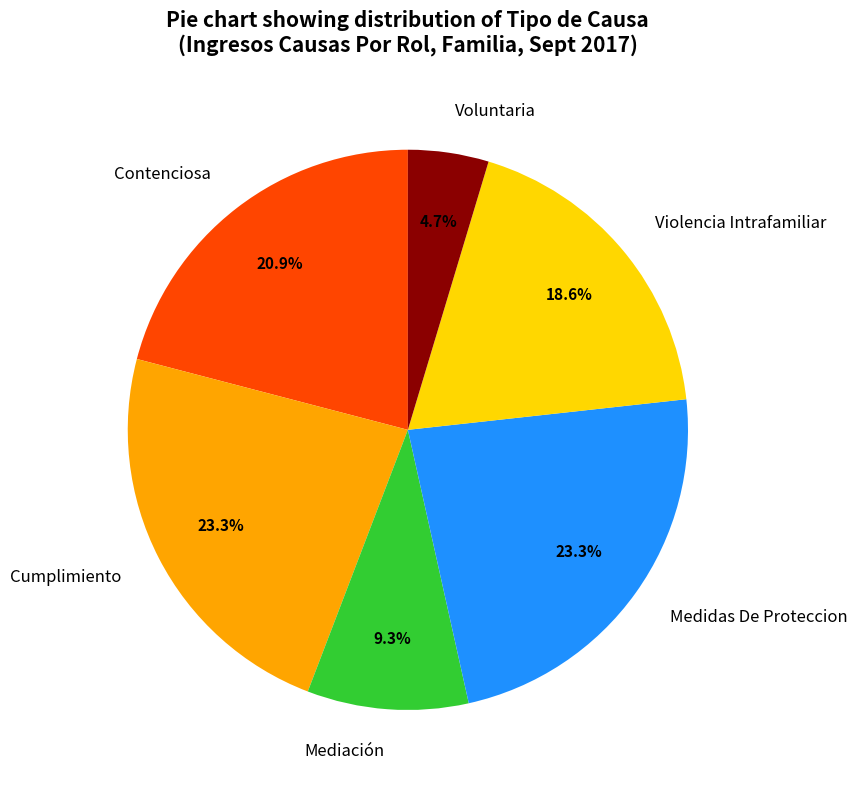

Is it true that Mediación is 9% of the pie?

True